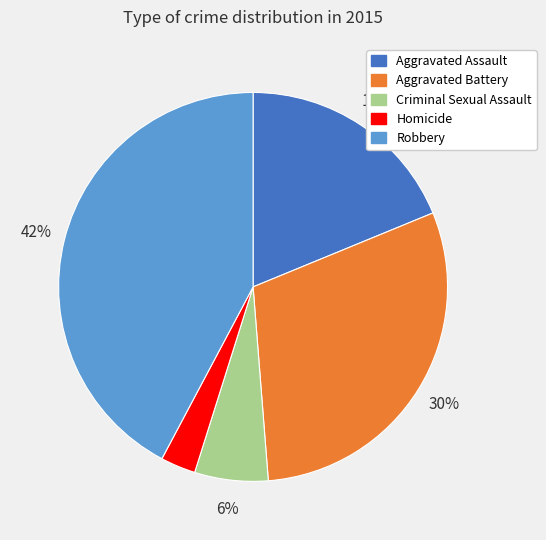

What is the largest slice in the pie chart?

Robbery